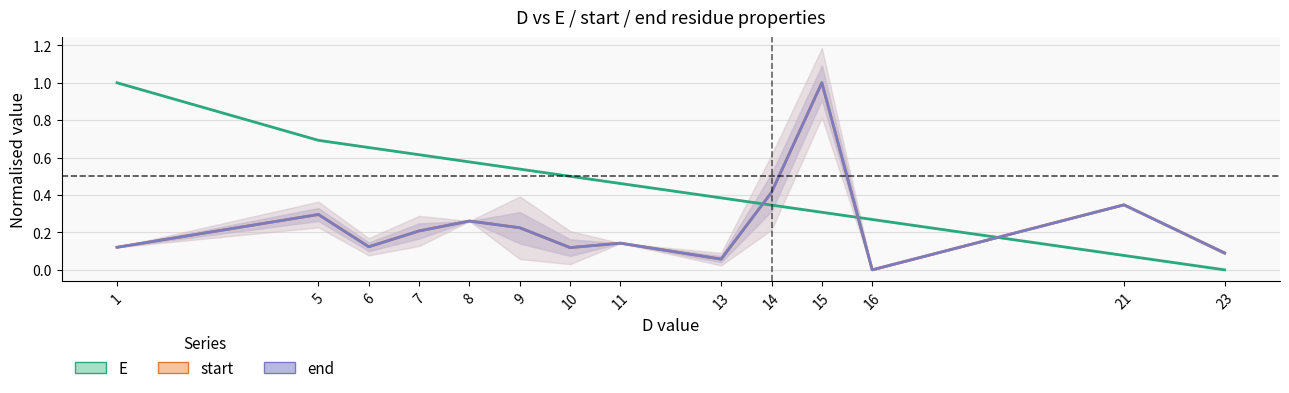

What is the value of the E point at the 1st from the left?

1.0